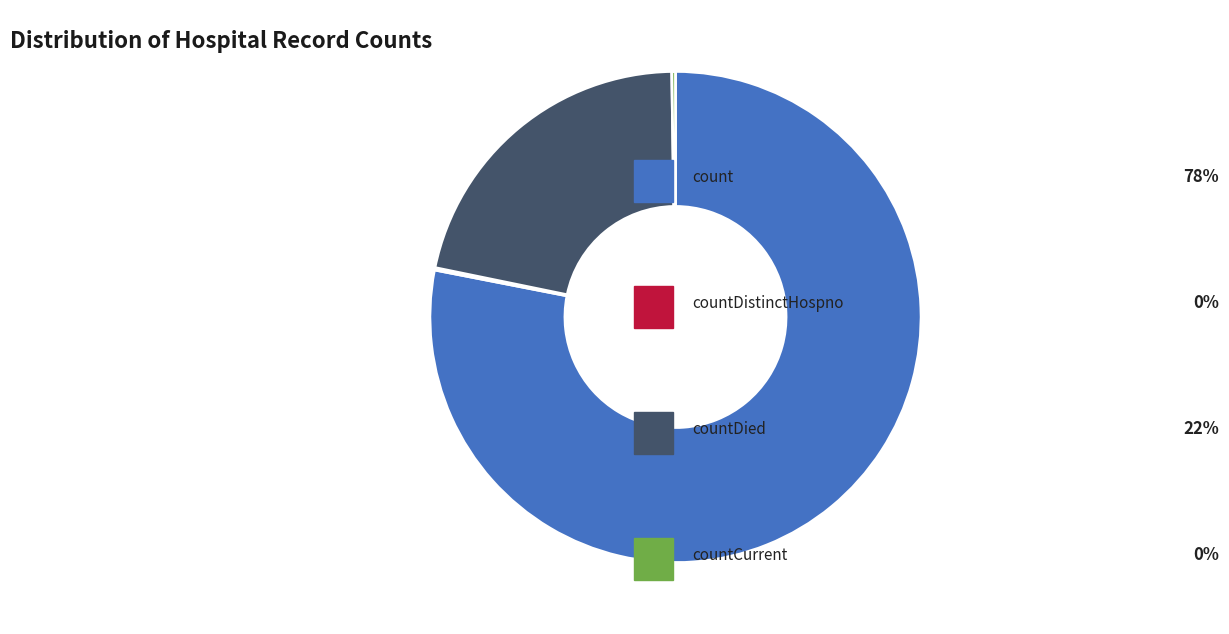

Is there a majority slice in this chart?

Yes